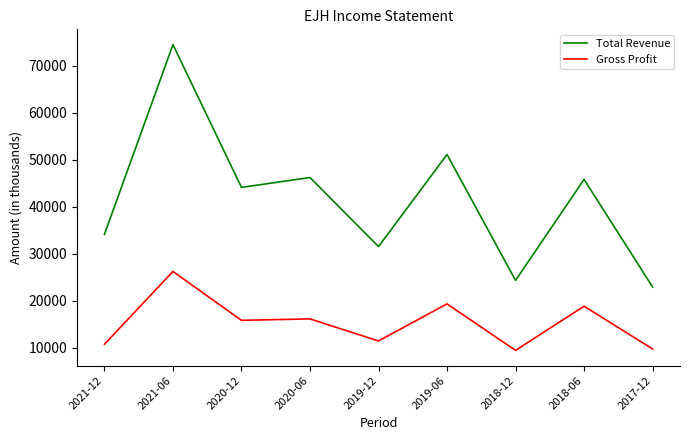

Which series has the largest total across all categories?

Total Revenue